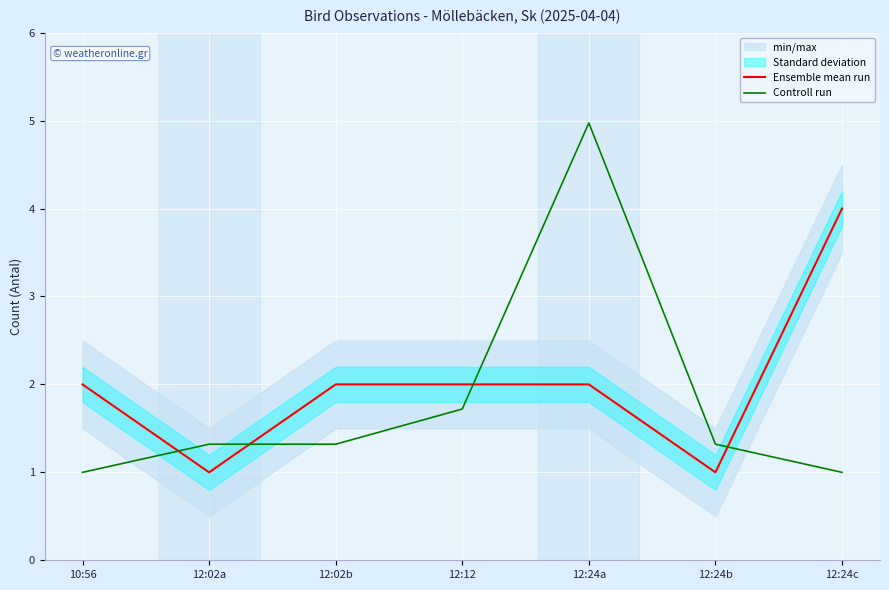

The Ensemble mean run series shows 1.0 at 12:02a. True or false?

True